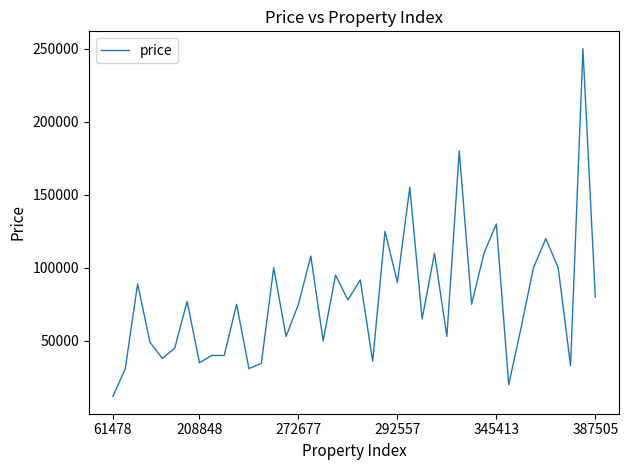

What is the minimum value shown in the chart?

12000